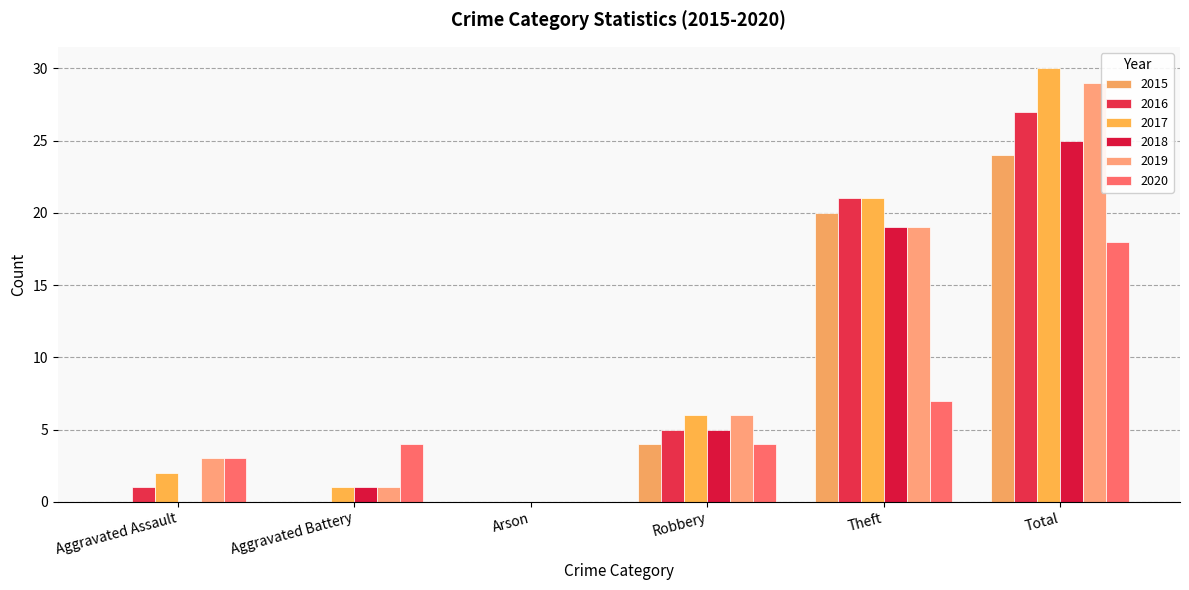

At which category is the sum across all series the highest?

Total